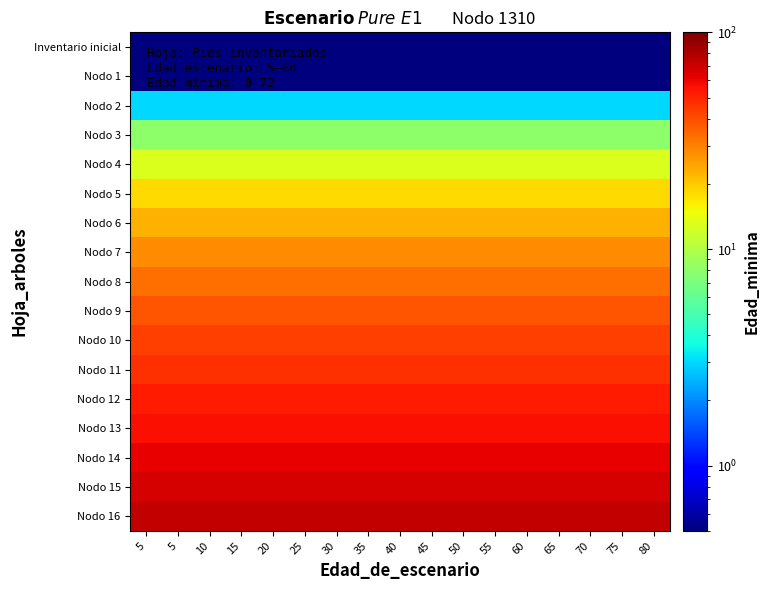

Rank the series by their maximum value, from lowest to highest.

Inventario inicial, Nodo 1, Nodo 2, Nodo 3, Nodo 4, Nodo 5, Nodo 6, Nodo 7, Nodo 8, Nodo 9, Nodo 10, Nodo 11, Nodo 12, Nodo 13, Nodo 14, Nodo 15, Nodo 16